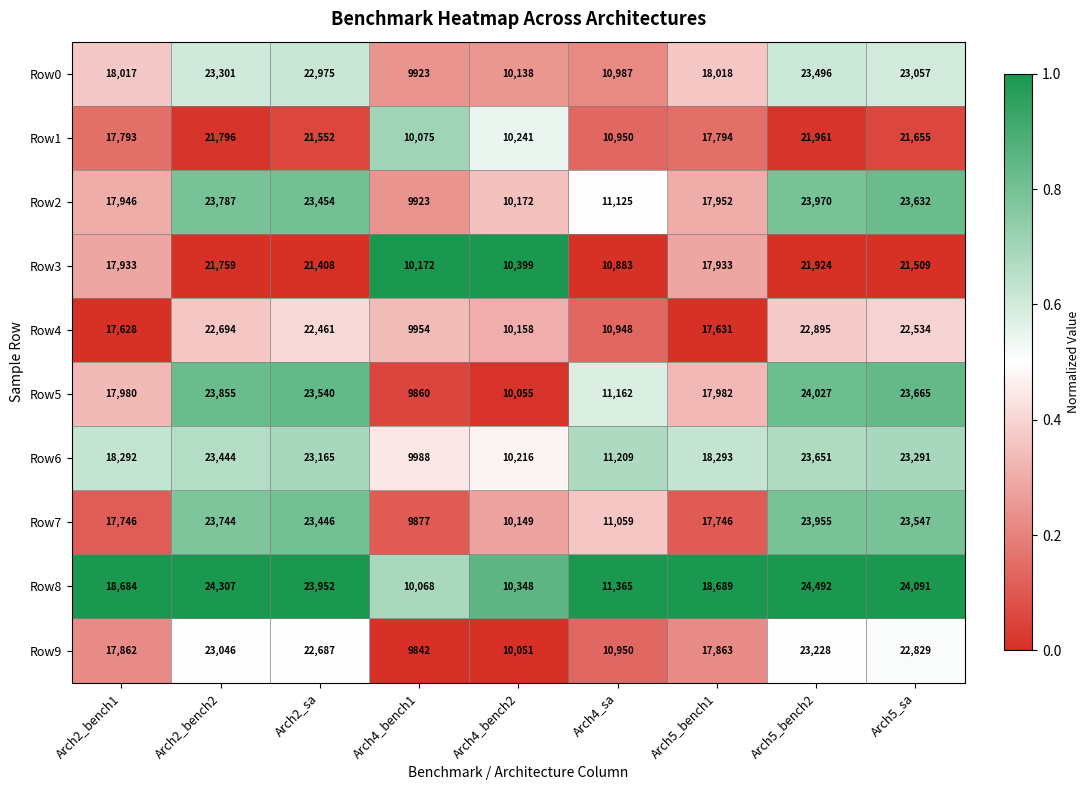

Rank the categories by Row8 value from lowest to highest.

Arch4_bench1, Arch4_bench2, Arch4_sa, Arch2_bench1, Arch5_bench1, Arch2_sa, Arch5_sa, Arch2_bench2, Arch5_bench2